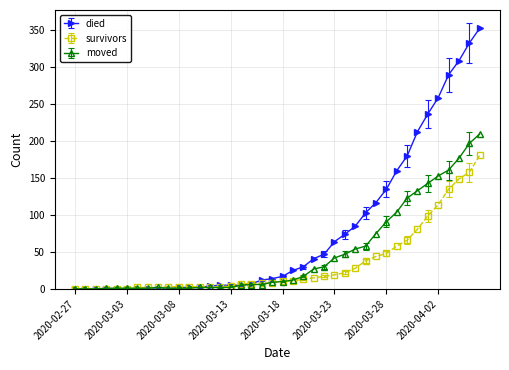

What are all the series names shown in the legend?

died, survivors, moved